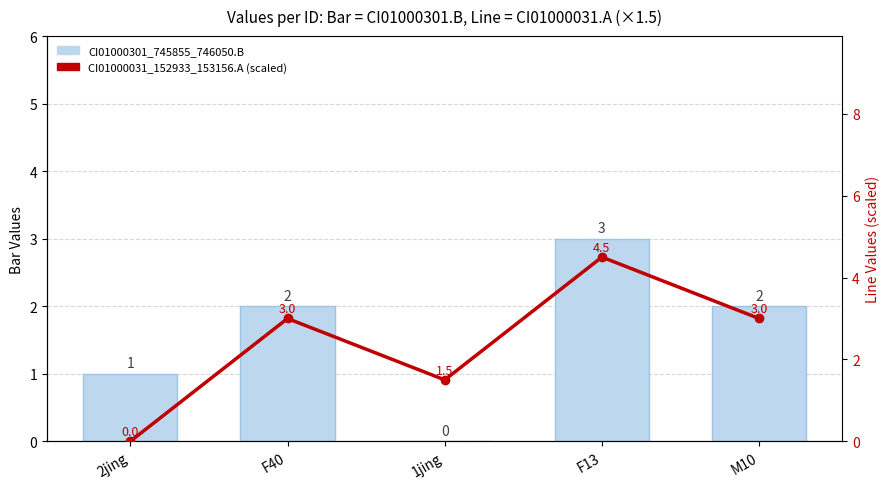

What is the label of the 3rd bar from the left?

1jing